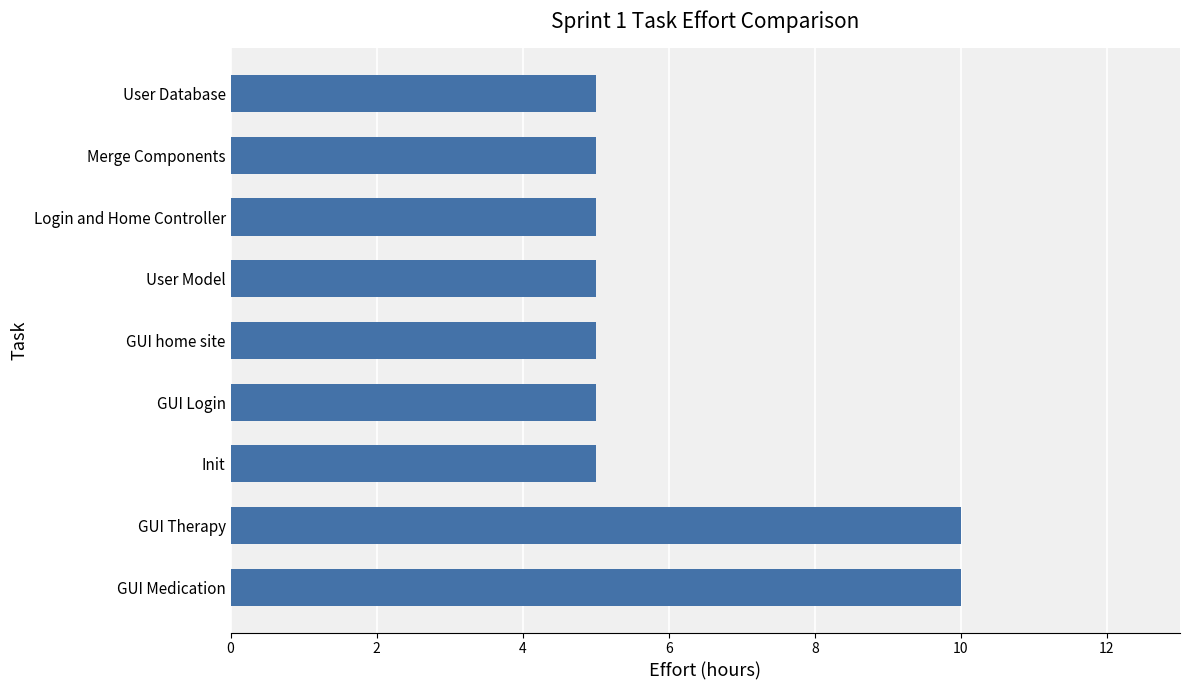

What is the ratio of the value at GUI home site to the value at User Database?

1.0